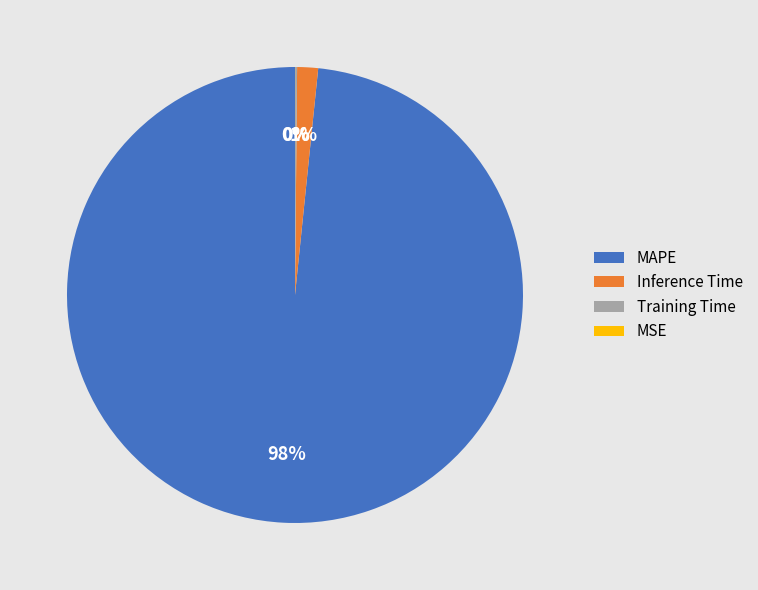

Combined, do Inference Time and MAPE account for over 50%?

Yes